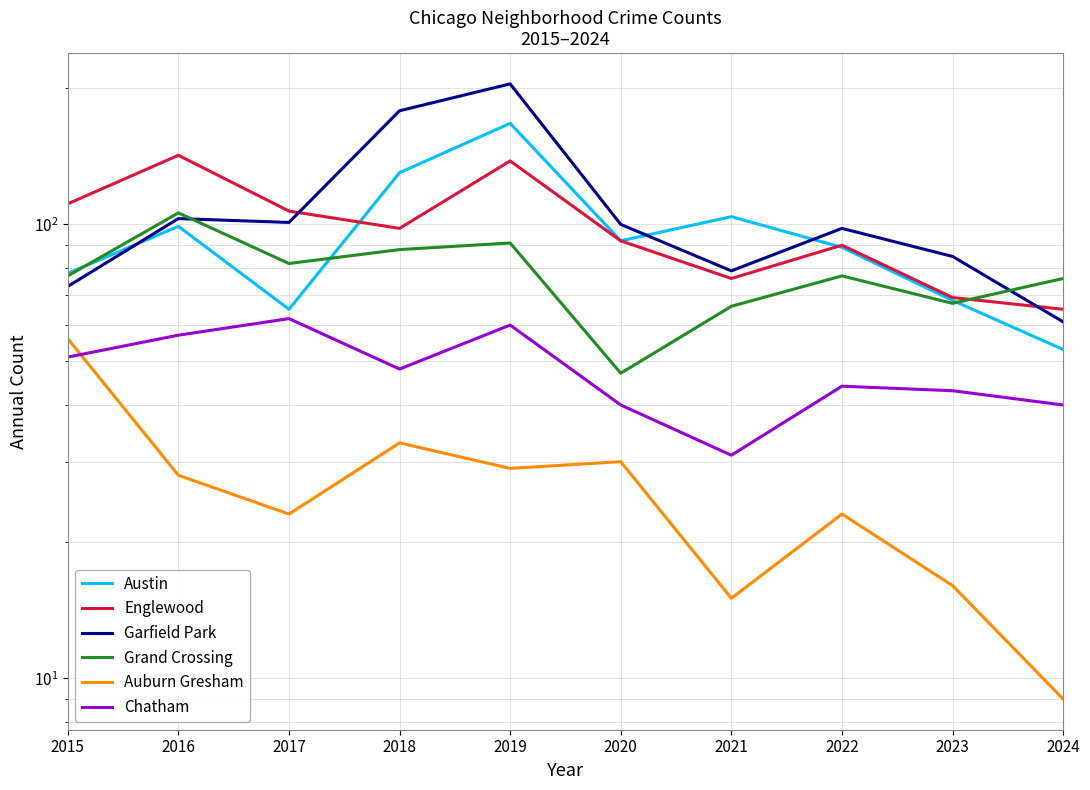

What is the spread (max minus min) of values at 2016?

114